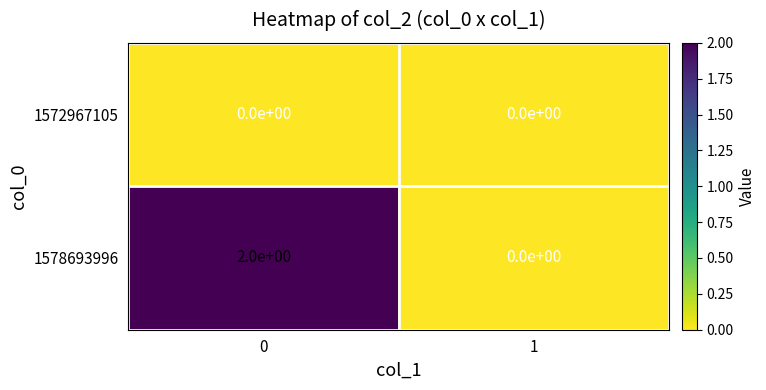

Is the value of 1578693996 at 0 greater than the value of 1572967105 at 0?

Yes